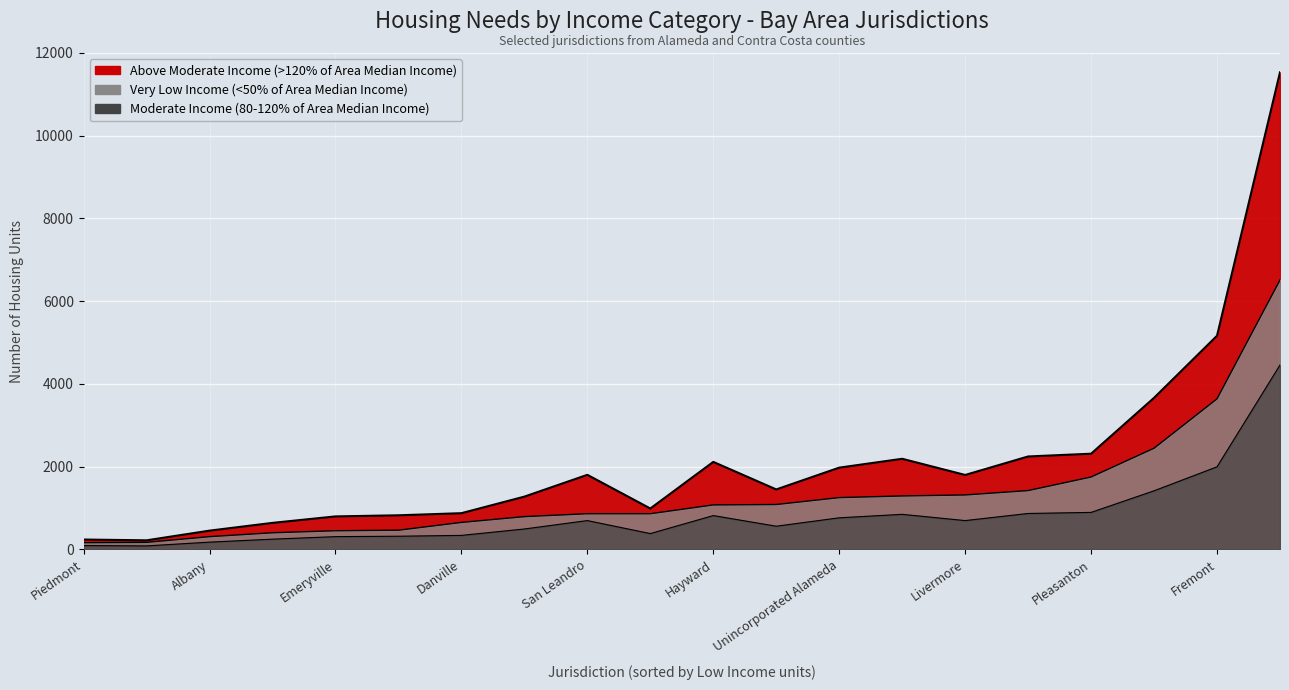

How many interior local valleys does the Above Moderate Income (>120% of Area Median Income) series have?

7